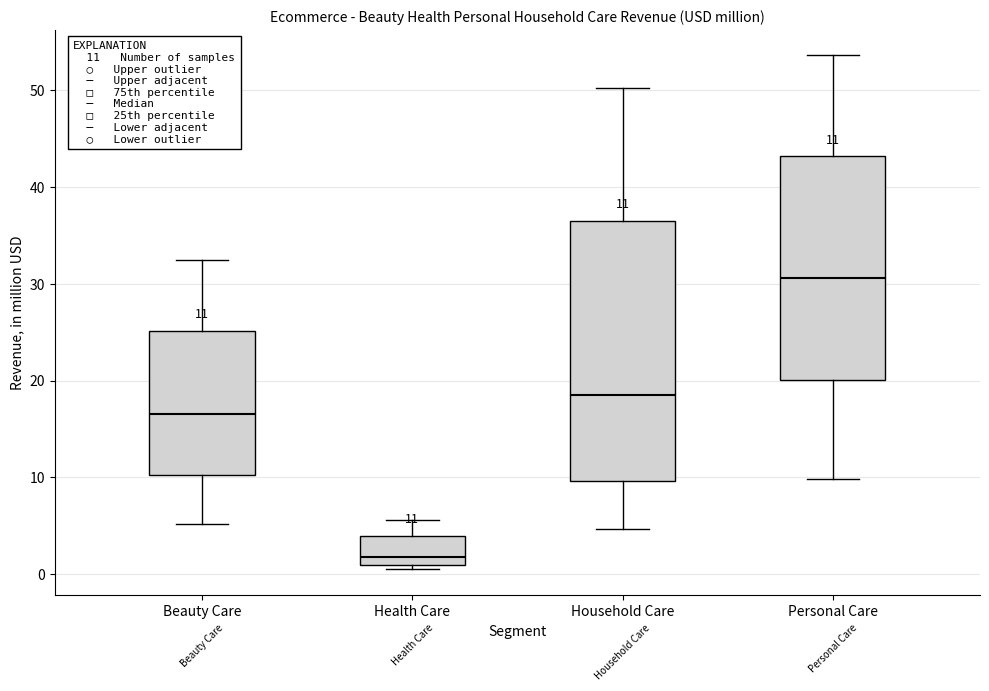

Comparing the boxes themselves (not the whiskers), which one is the tallest?

Household Care